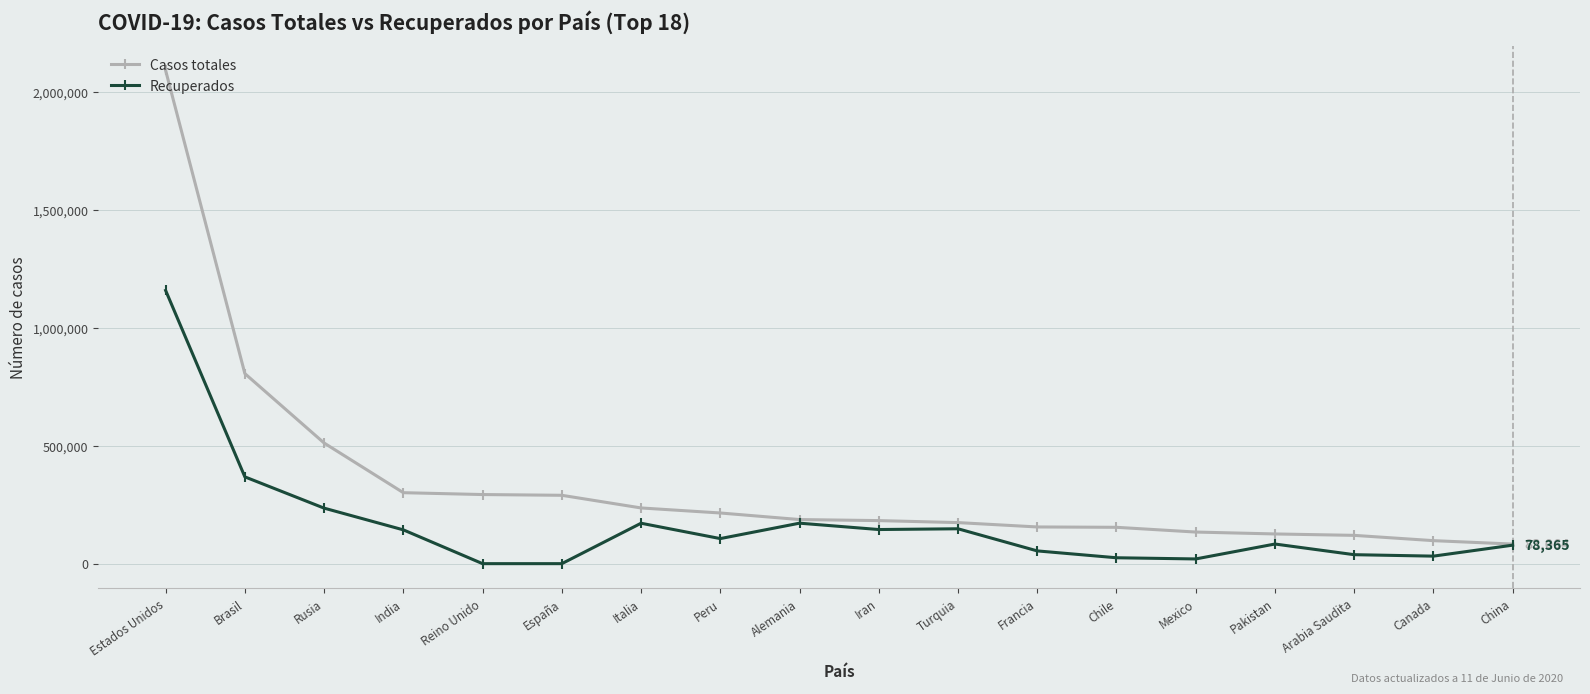

At which category is the sum across all series the highest?

Estados Unidos